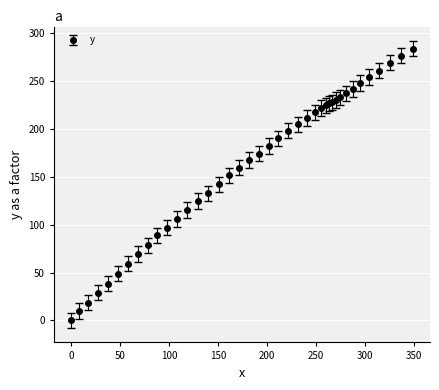

What is the greatest value displayed?

283.8